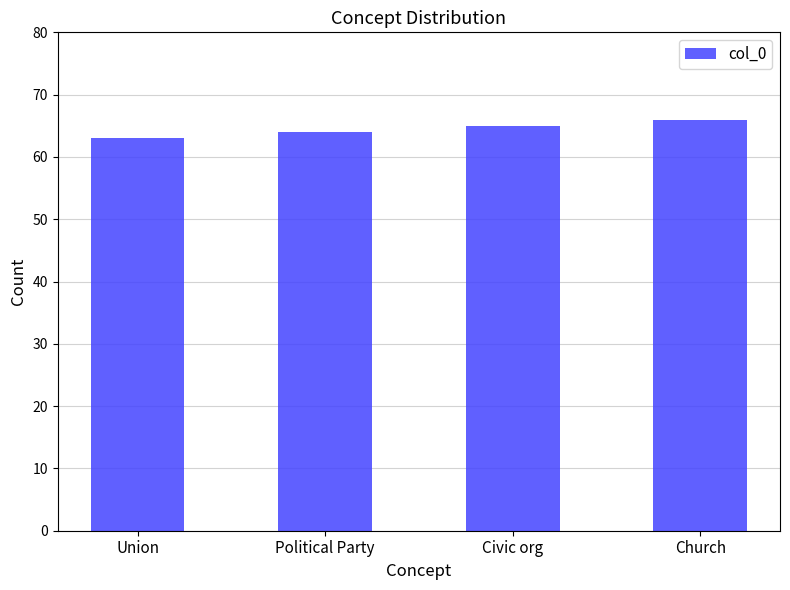

Which label corresponds to the smallest value in the chart?

Union